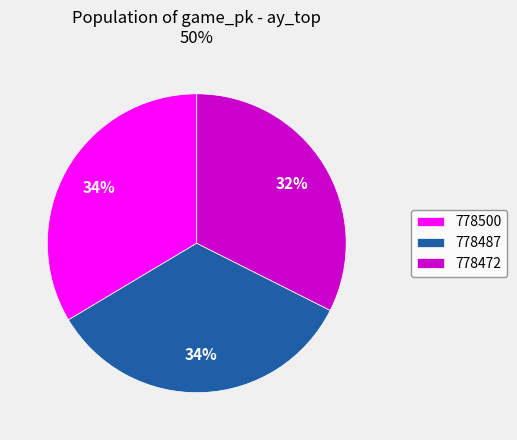

To the nearest percent, what percentage of the pie is 778500?

34%